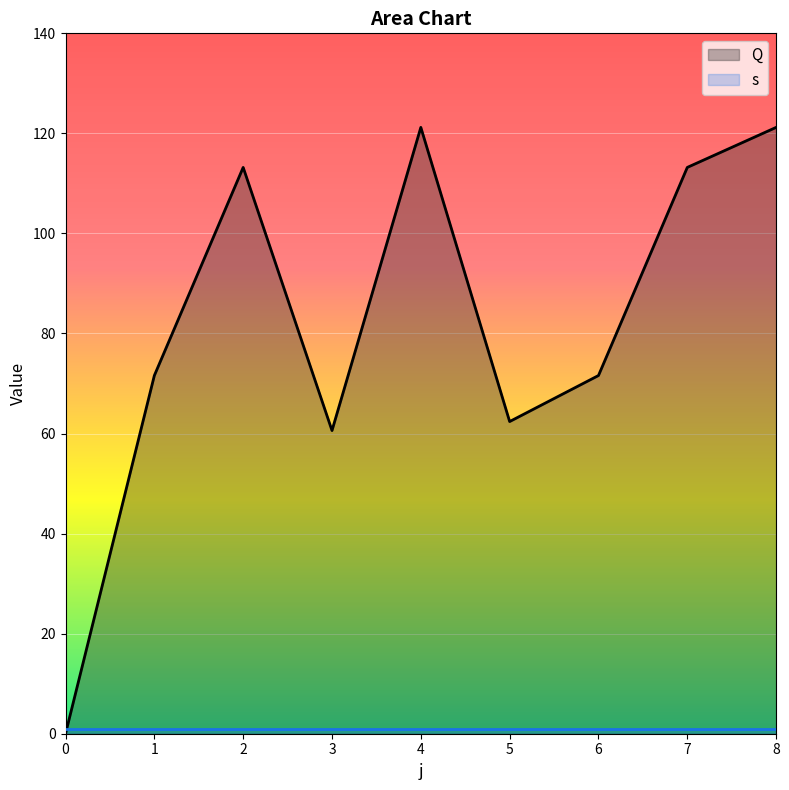

Rank the categories by value from lowest to highest.

0, 3, 5, 1, 6, 2, 7, 4, 8